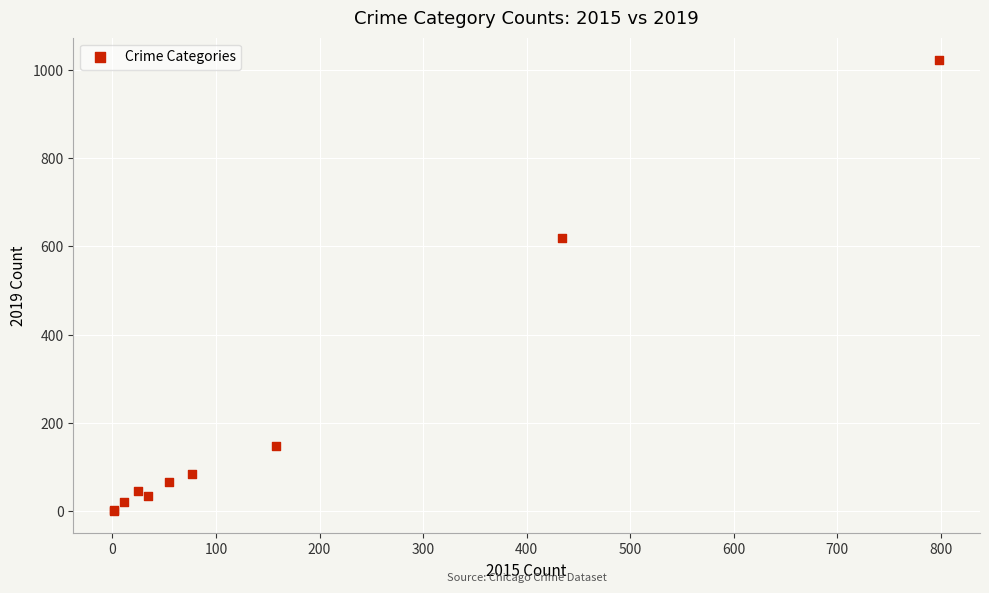

What Y value in the scatter plot is closest to 511?

618